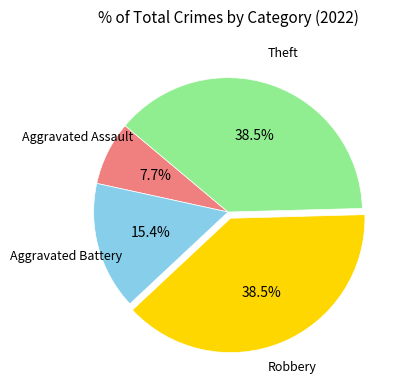

Is there a majority slice in this chart?

No